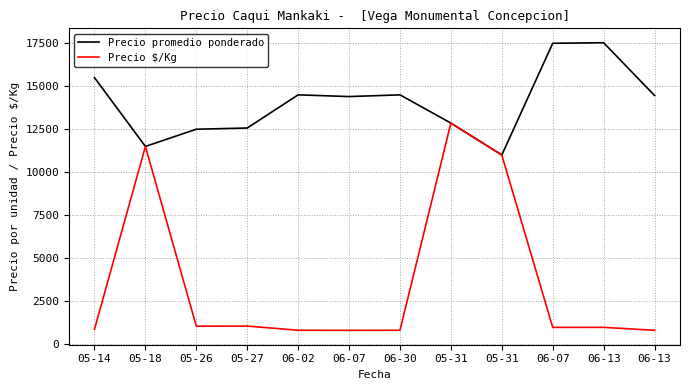

What is the label of the 2nd point from the right?

06-13